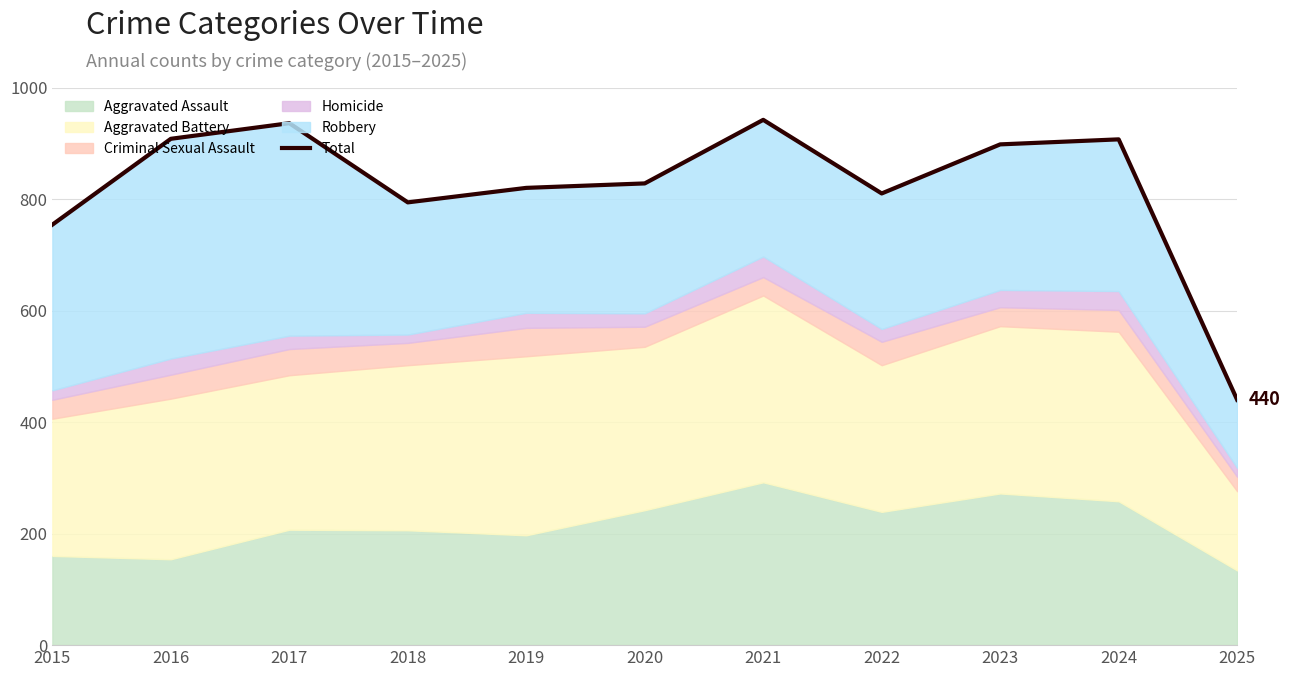

Approximately how many times larger is the value at 2020 compared to 2017?

0.9